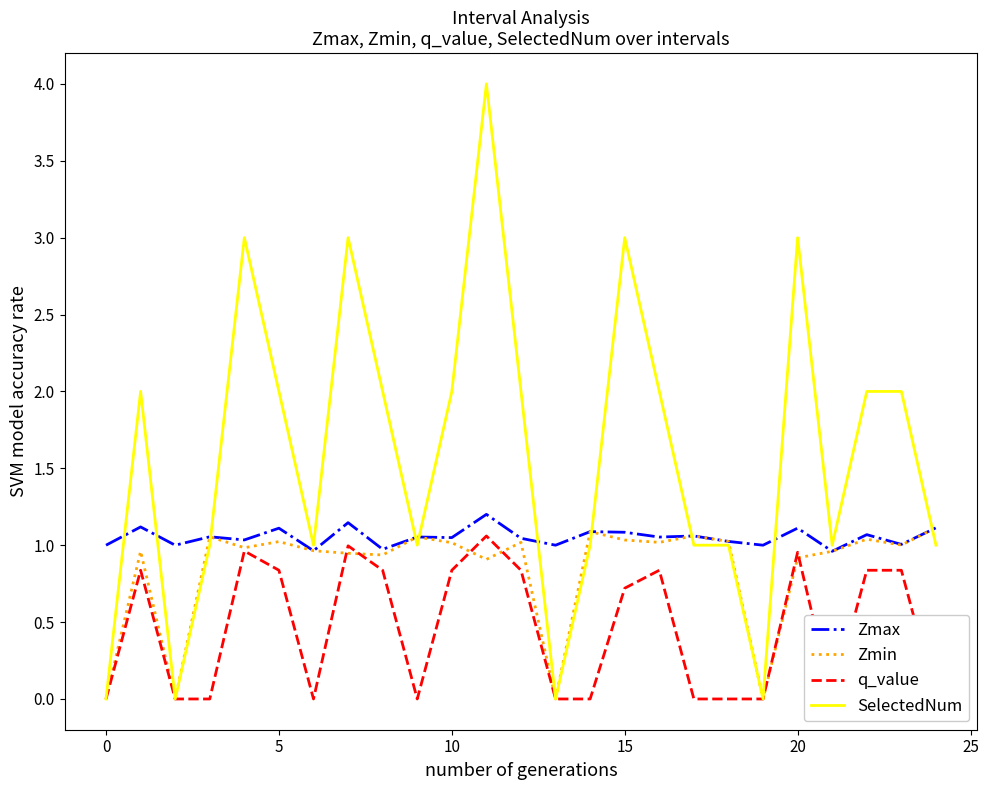

How many SelectedNum values are between 1 and 2?

16